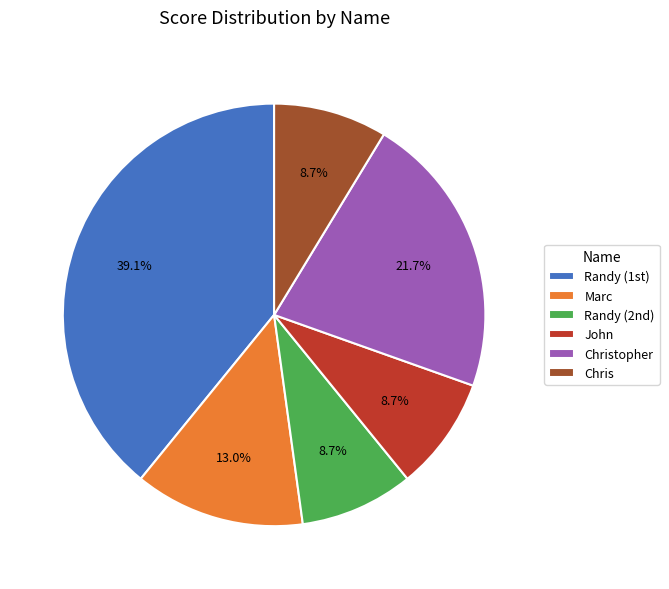

True or false: Christopher accounts for 12% of the total.

False